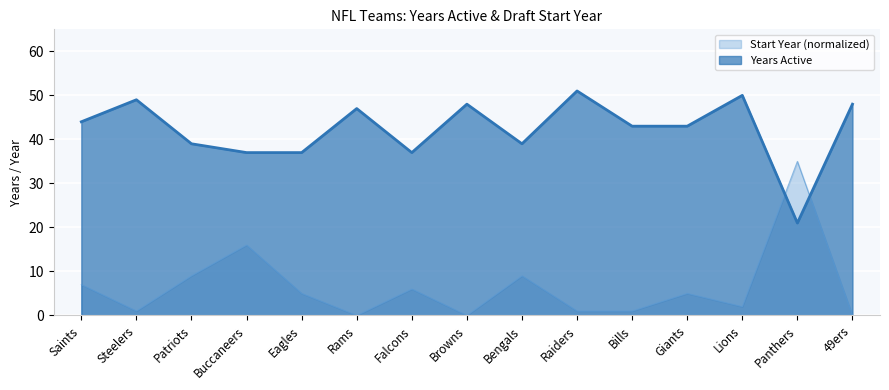

How many positive values does the Start Year (normalized) series have?

12